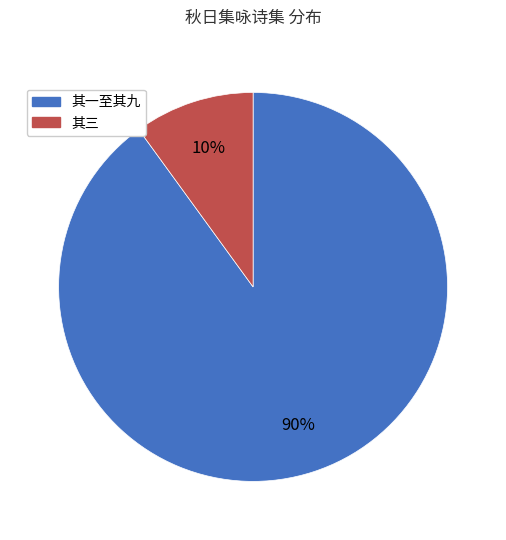

To the nearest percent, what is the average slice percentage?

50%